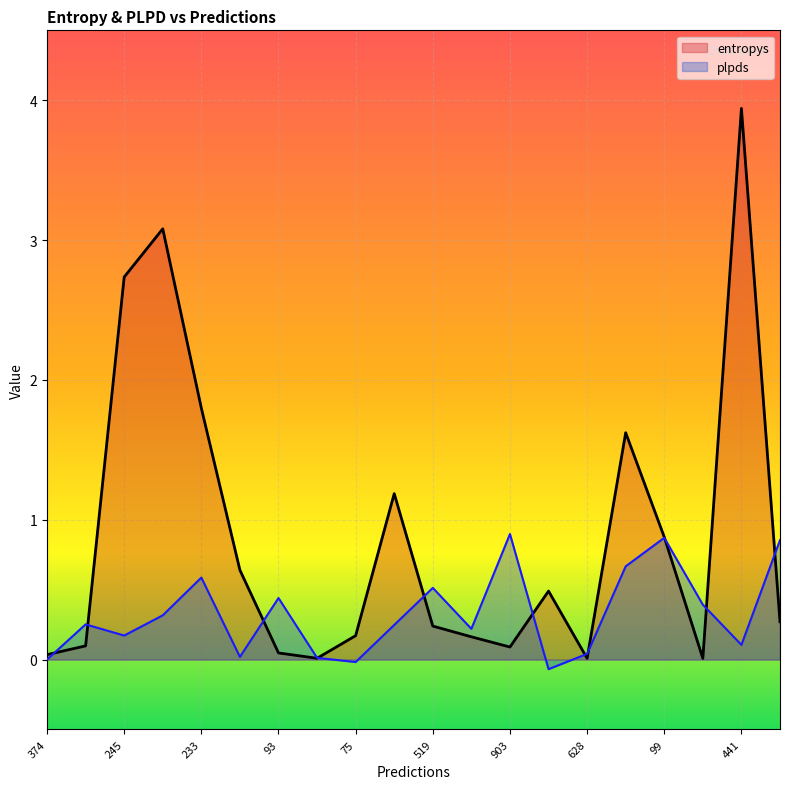

Which category has the lowest value across all series?

611